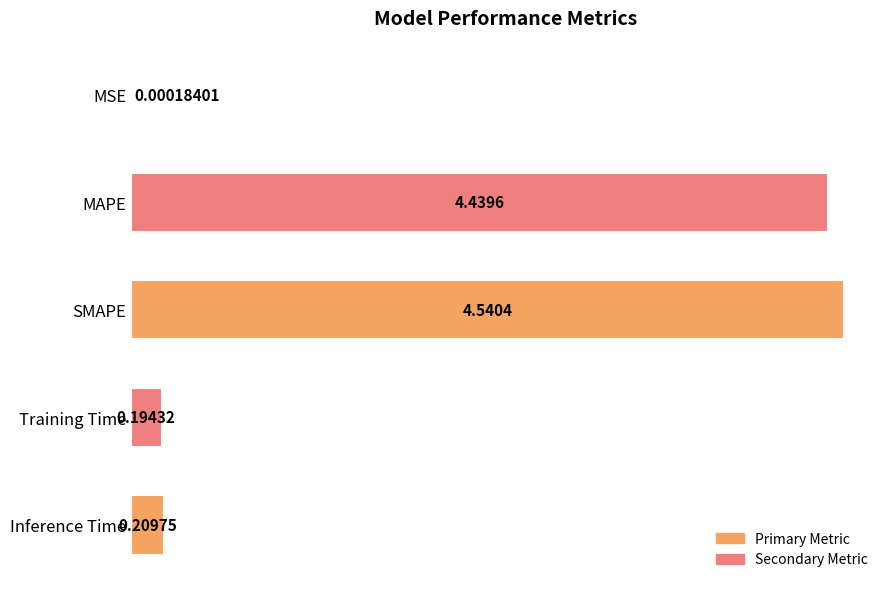

Where is the data nearest to the value 2?

Inference Time